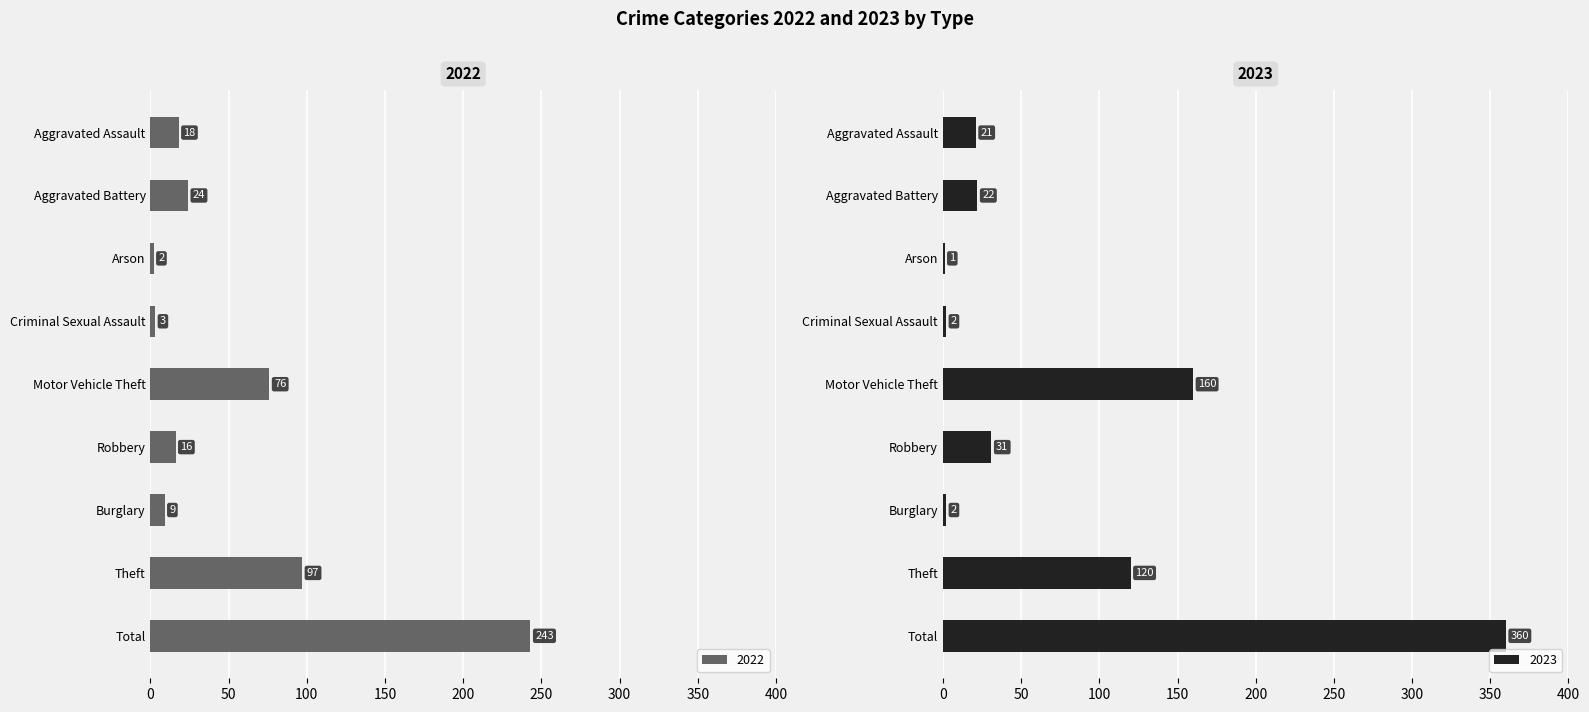

What is the average value of the 2022 series?

54